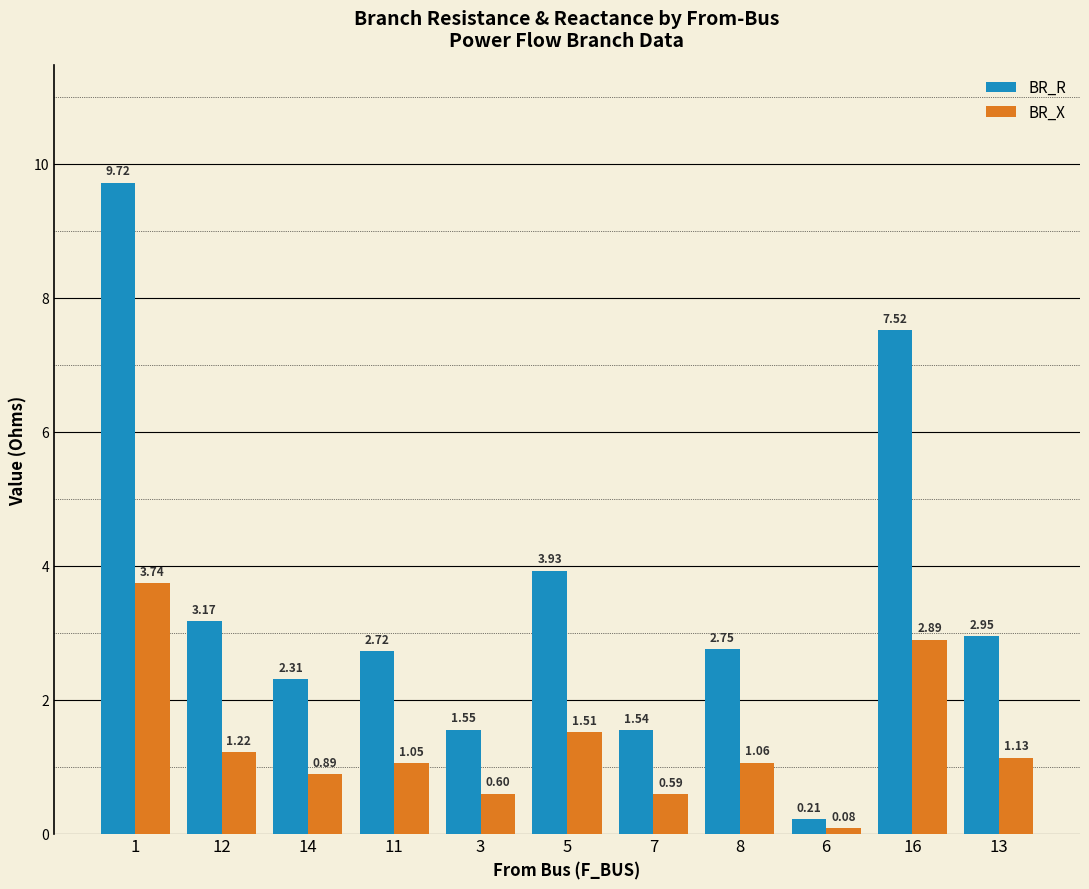

How many values in the BR_X series are below 1?

4